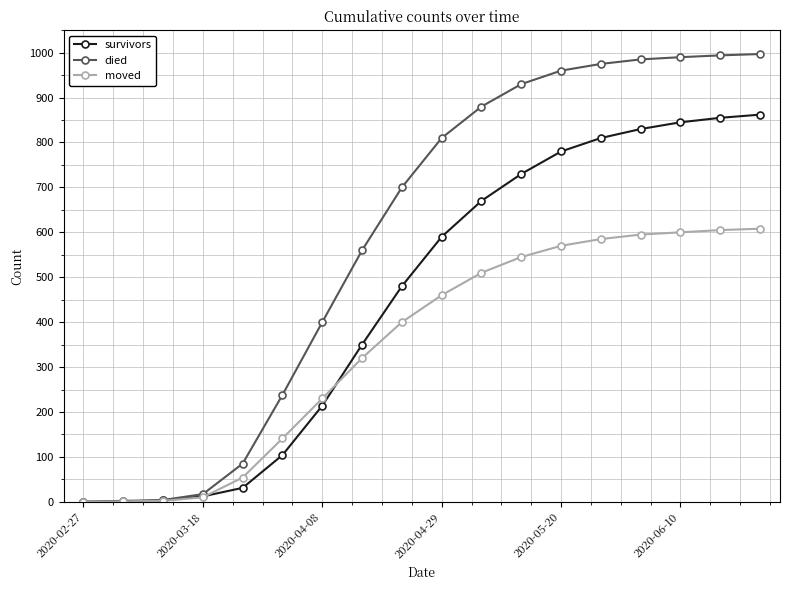

List the series in order of their peak value, lowest first.

moved, survivors, died